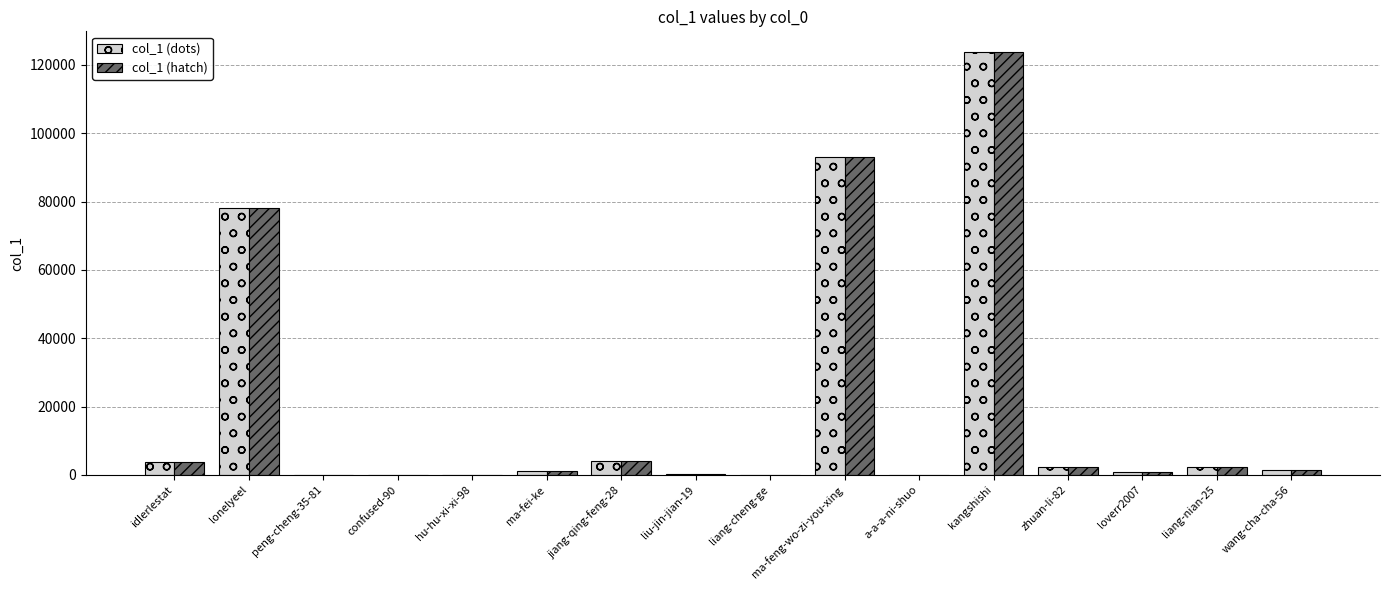

What is the total value across all series at lonelyeel?

156370